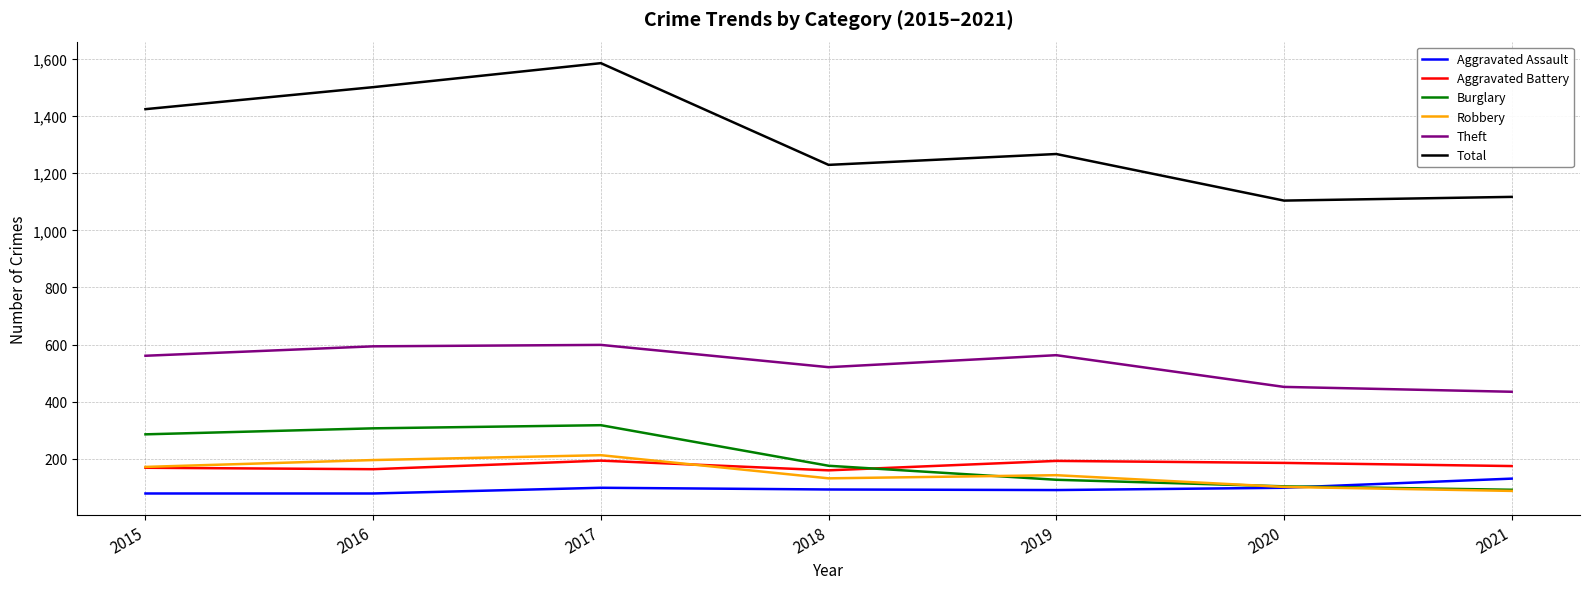

List the series in order of their peak value, highest first.

Total, Theft, Burglary, Robbery, Aggravated Battery, Aggravated Assault